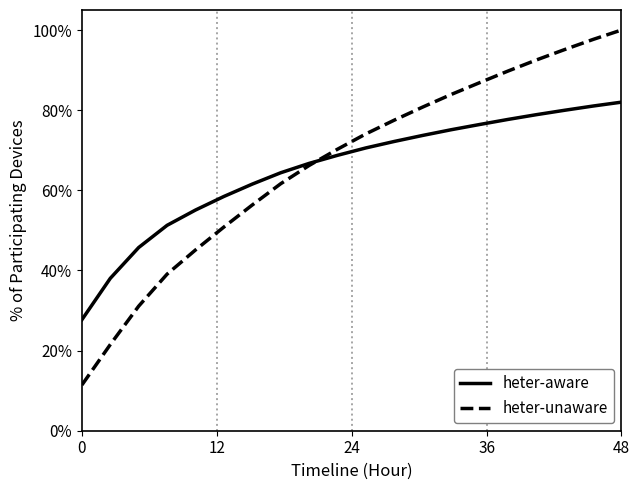

How many values in the heter-aware series exceed 70?

10